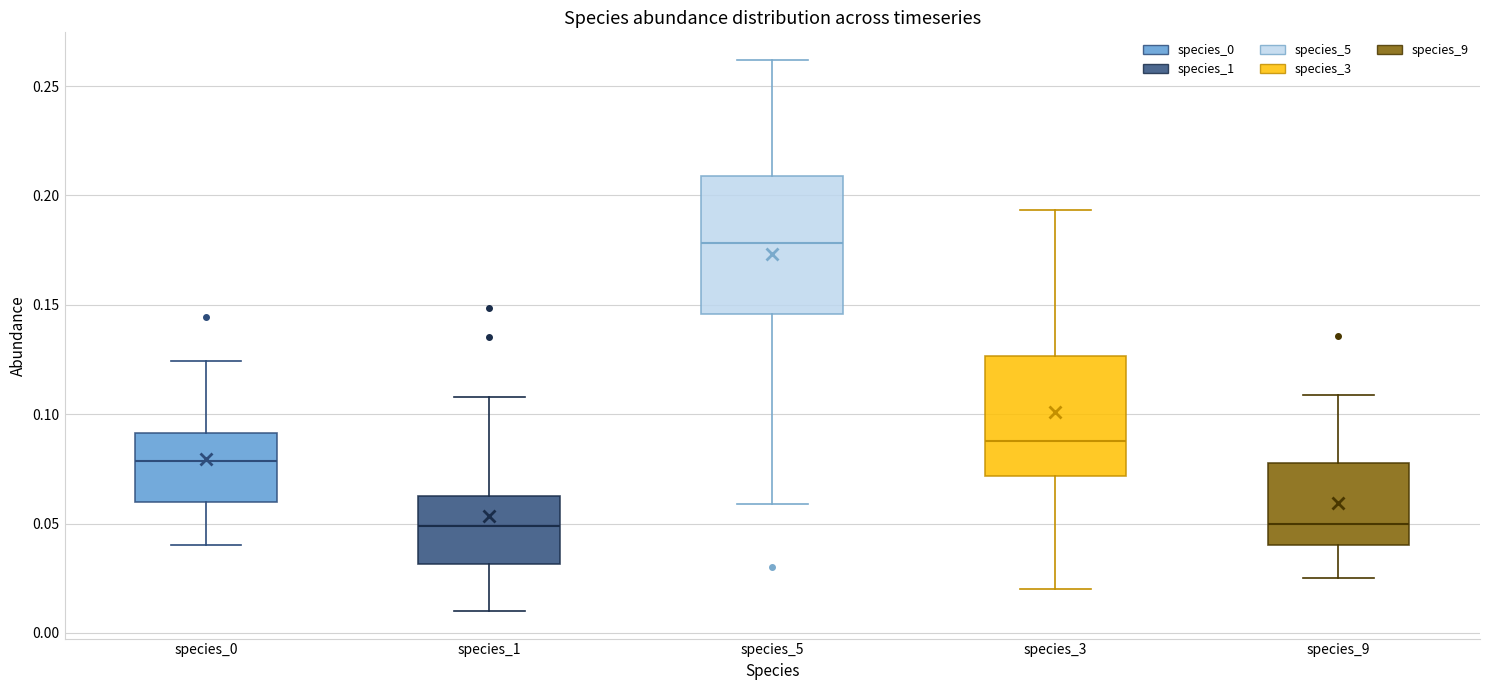

Comparing the boxes themselves (not the whiskers), which one is the tallest?

species_5